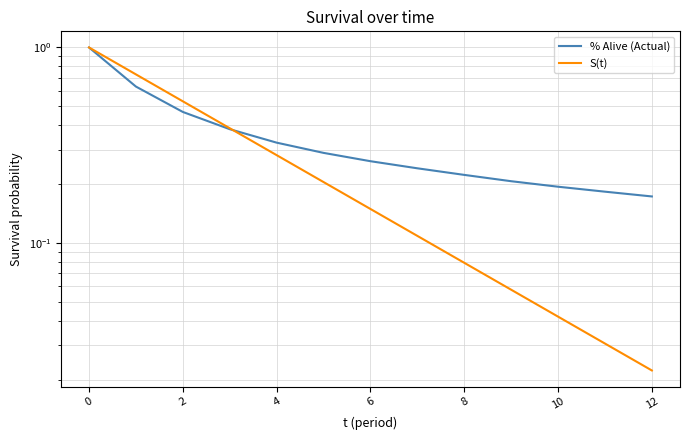

Reading right to left, transcribe all the data shown in this chart.

% Alive (Actual): 0.2	0.2	0.2	0.2	0.2	0.2	0.3	0.3	0.3	0.4	0.5	0.6	1.0
S(t): 0.0	0.0	0.0	0.1	0.1	0.1	0.1	0.2	0.3	0.4	0.5	0.7	1.0